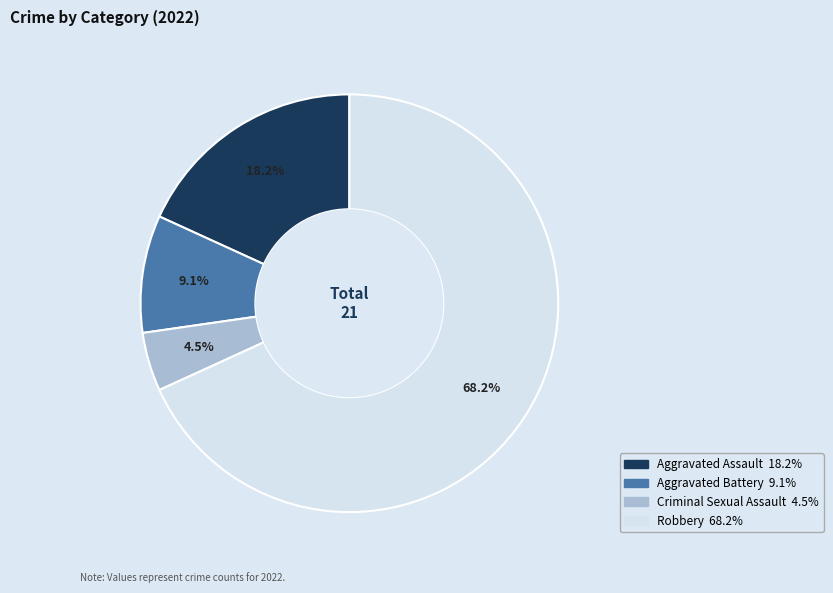

To the nearest percent, what is the difference between the Aggravated Battery and Aggravated Assault slice percentages?

9%